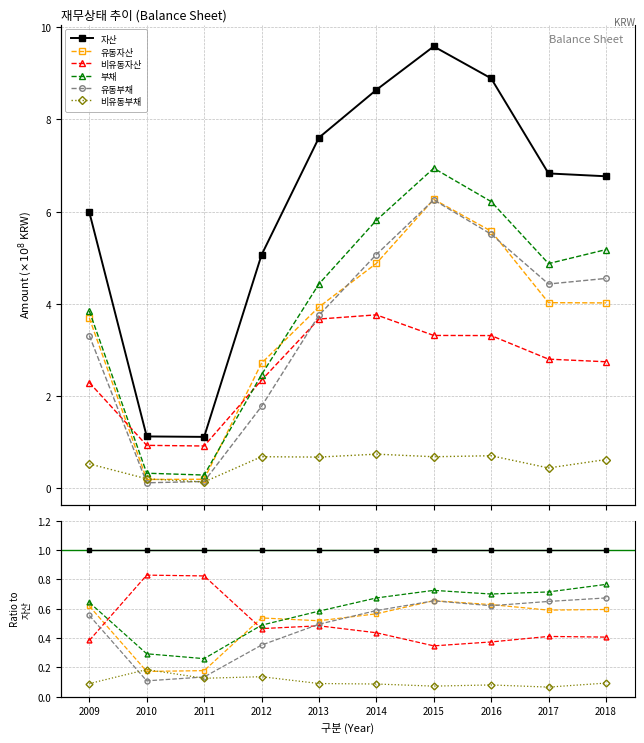

What is the difference between the maximum and second lowest values in the 유동자산 series?

0.5